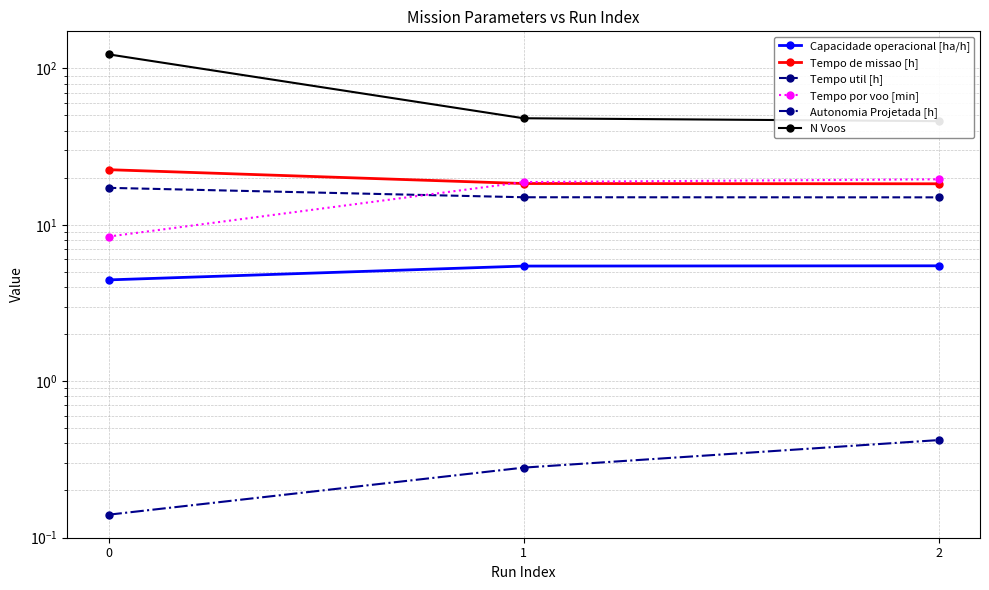

Does the chart have visible grid lines?

Yes